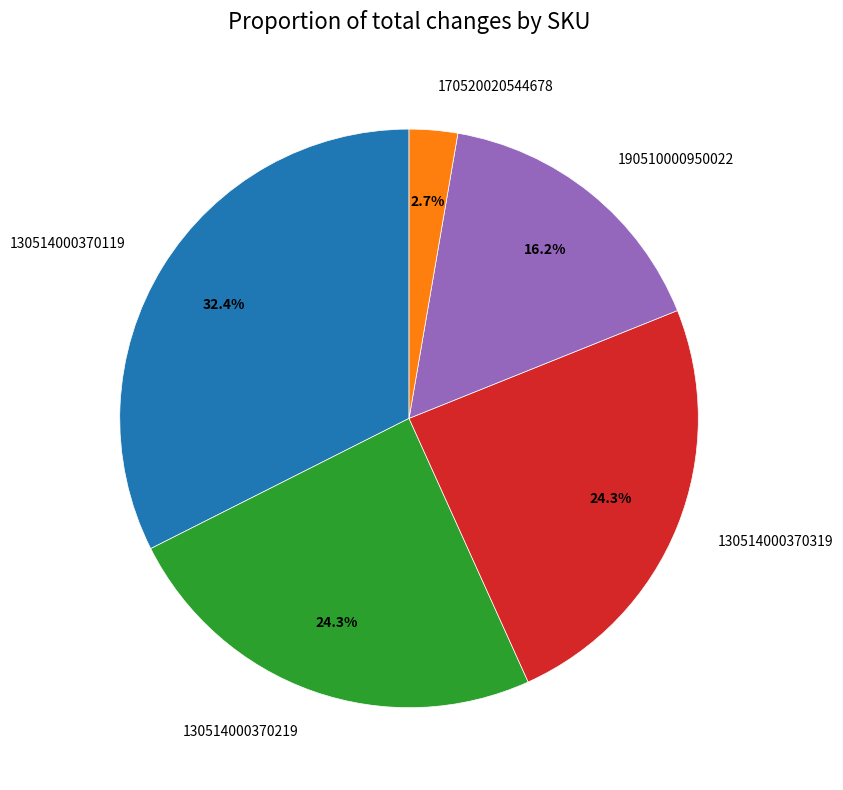

What is the largest slice in the pie chart?

130514000370119